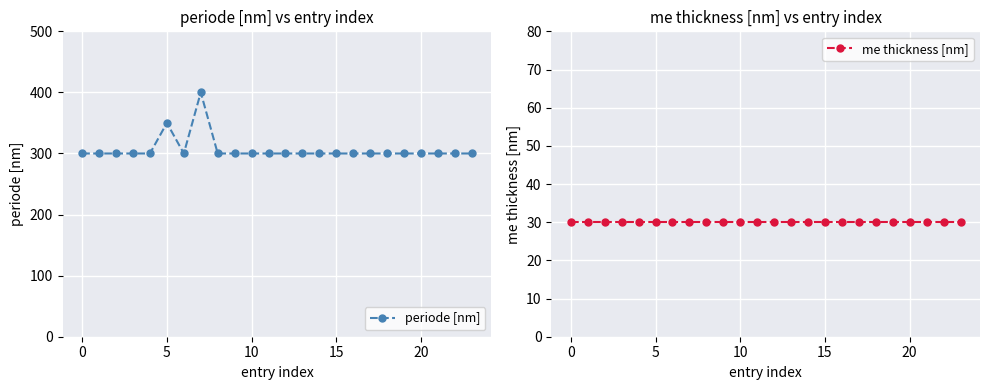

What is the minimum value for periode [nm]?

300